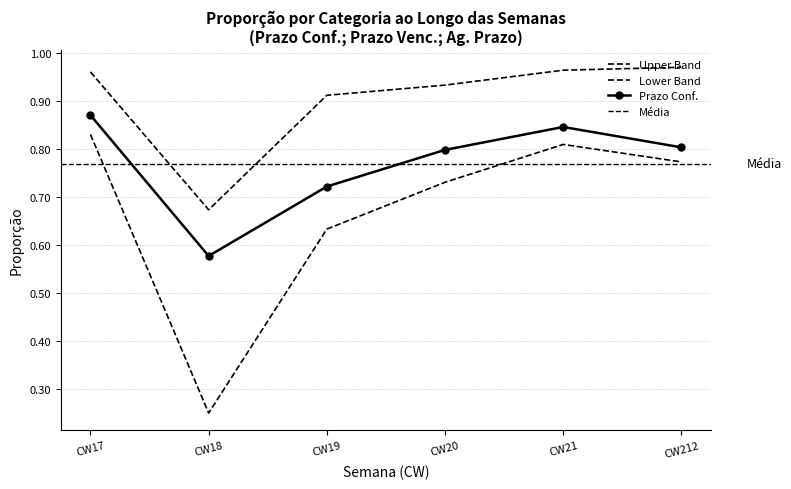

Count the Ag. Prazo values in the range 0 to 1.

6